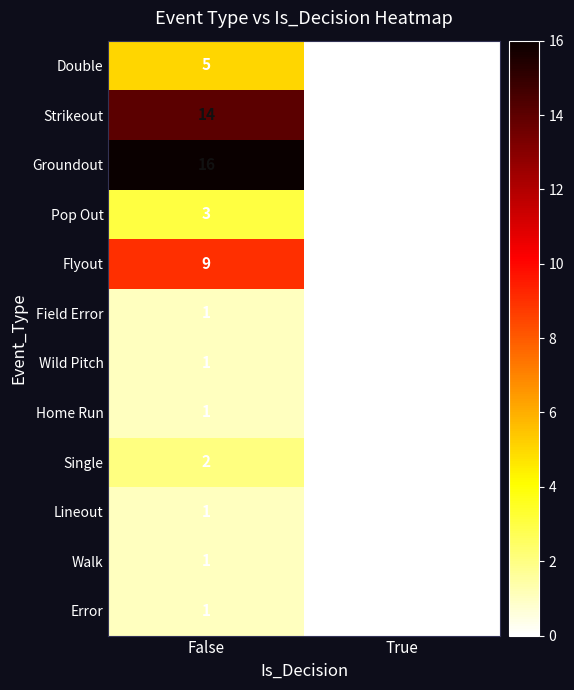

At how many categories does at least one series exceed 1?

1